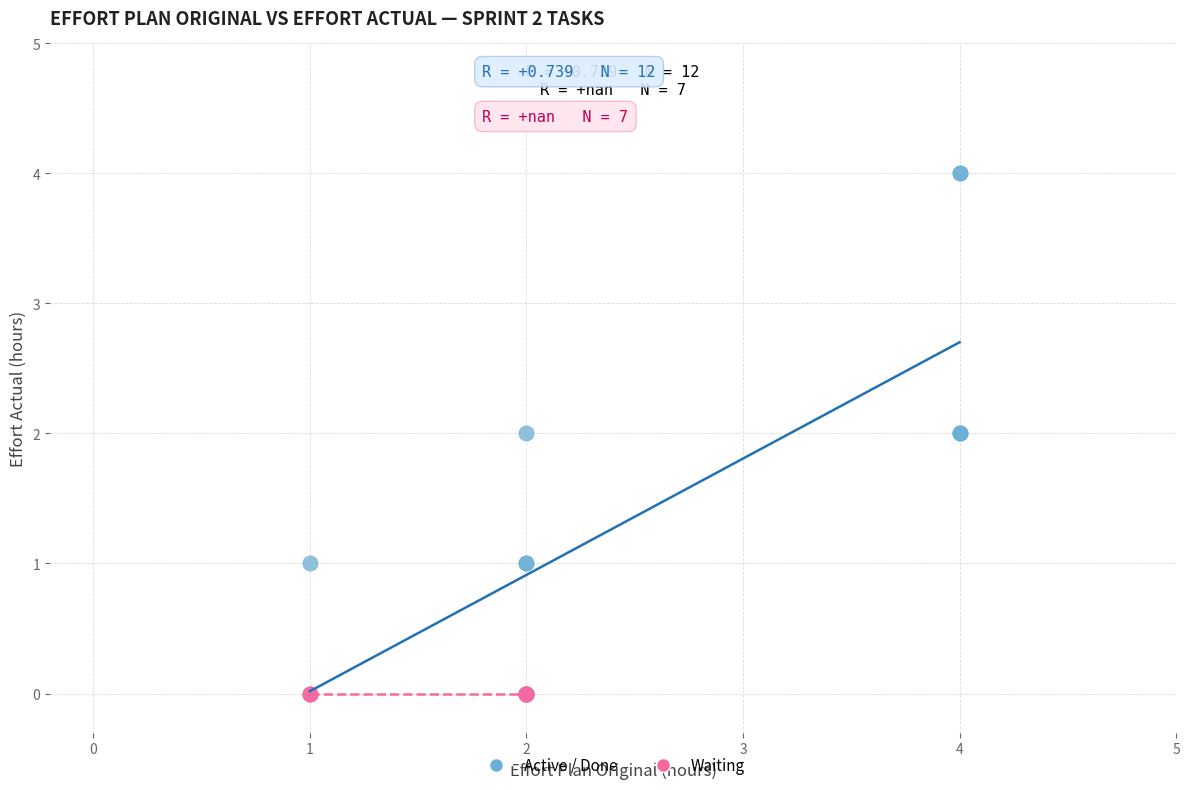

What are all the series names shown in the legend?

Active / Done, Waiting